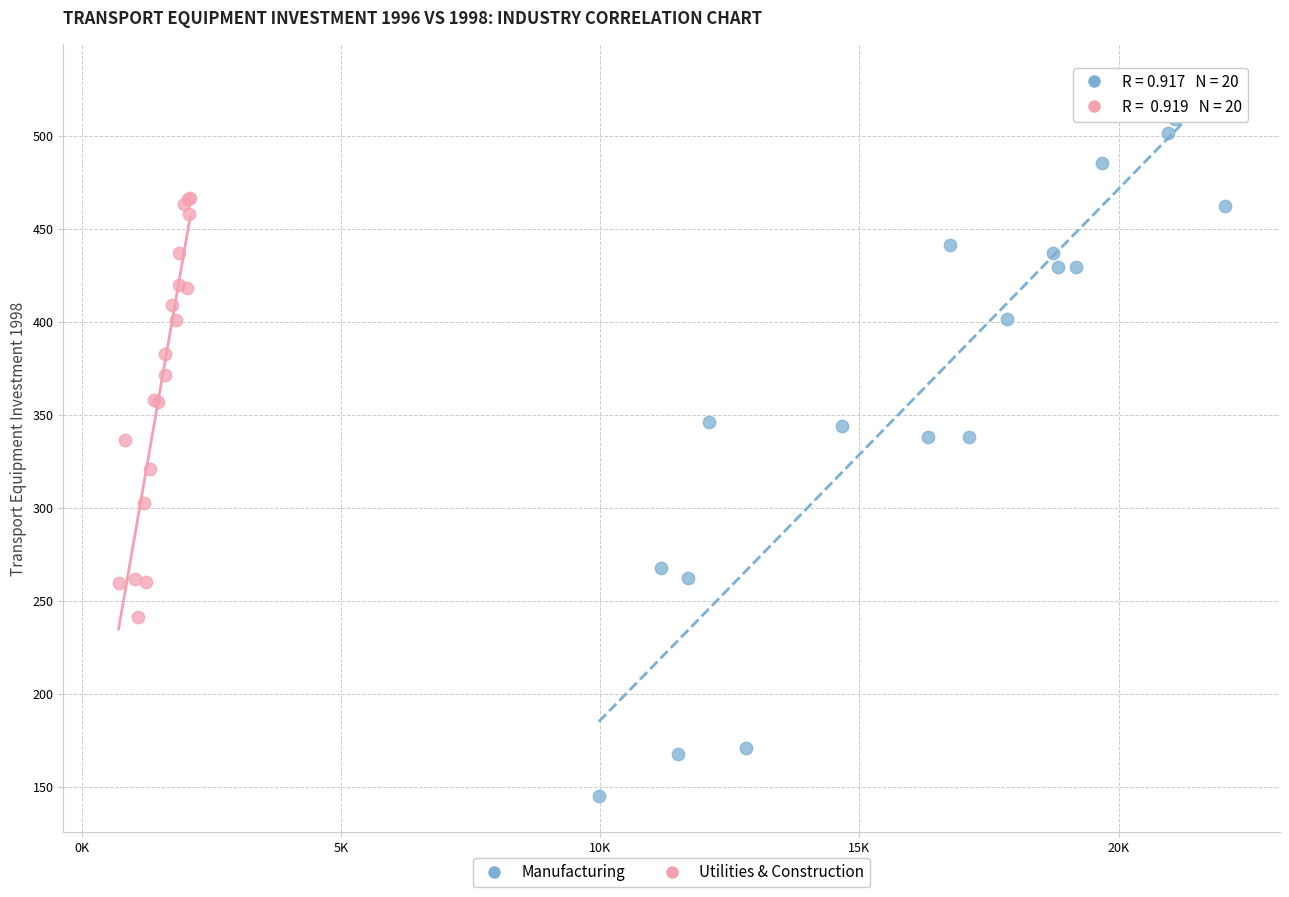

Which series contains the highest Y value?

Manufacturing